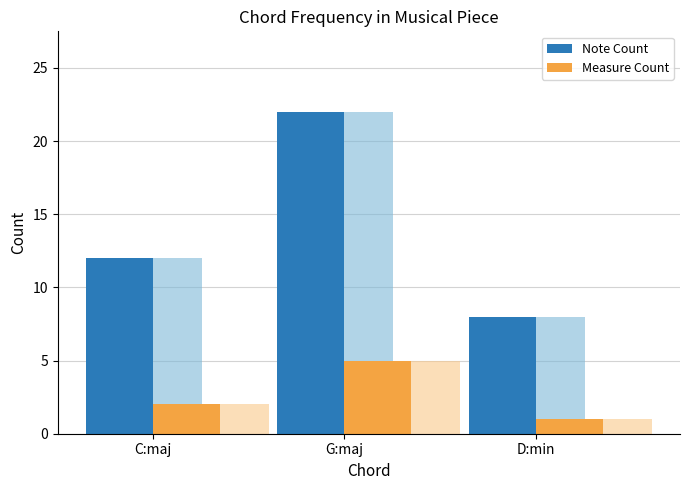

Reading left to right, extract all data points from this chart.

Note Count: 12	22	8
Measure Count: 2	5	1